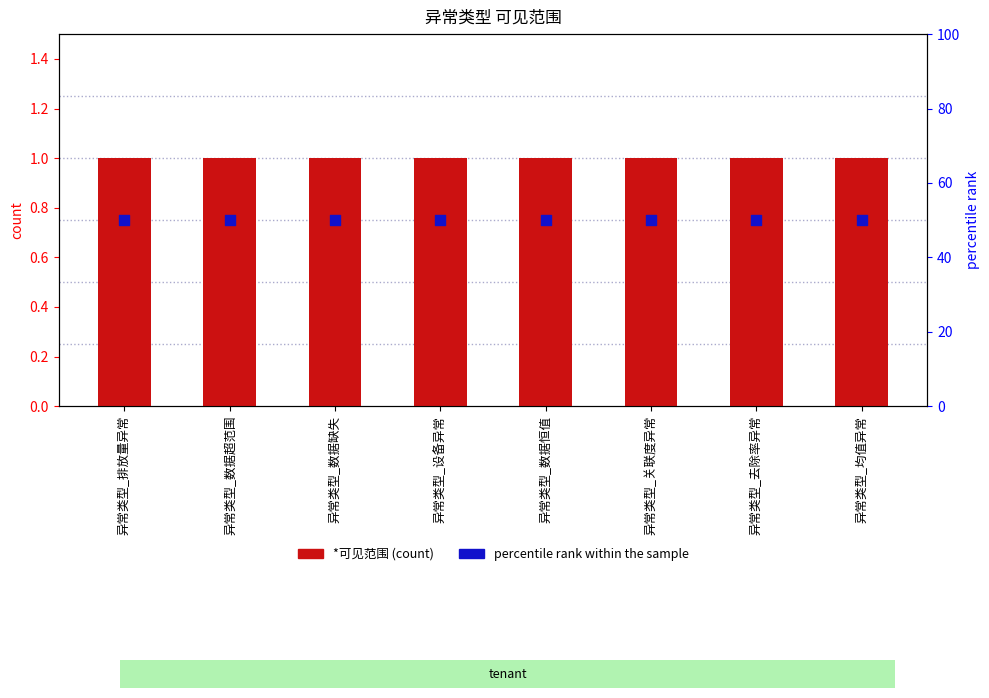

At which category is the sum across all series the highest?

异常类型_排放量异常